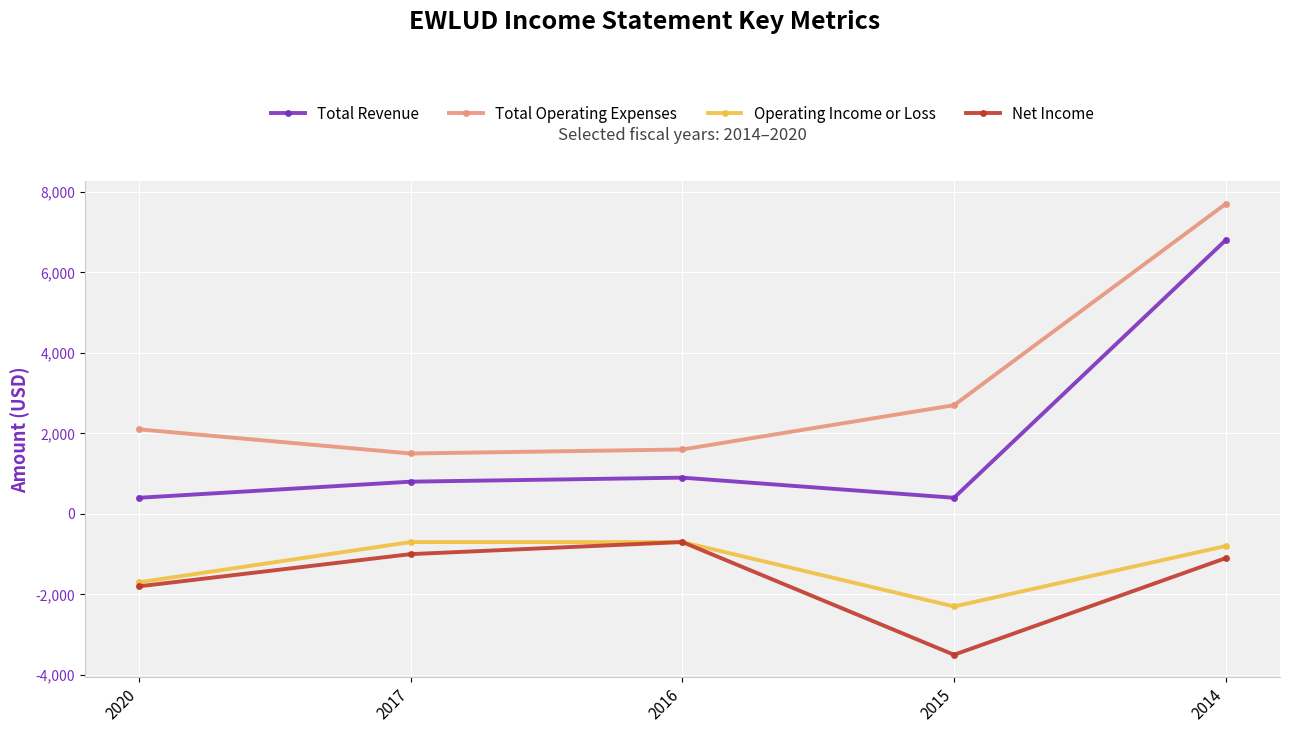

What is the smallest value displayed?

-3500